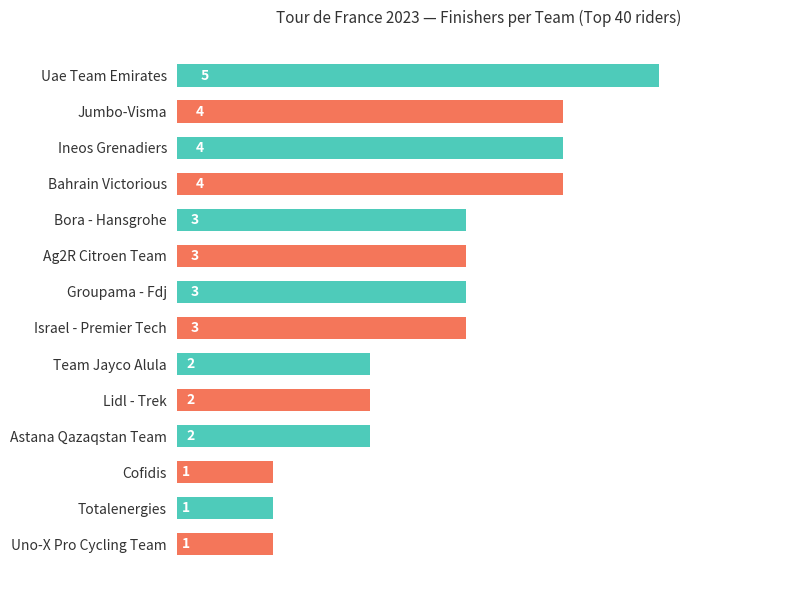

What position from the bottom is Cofidis?

3